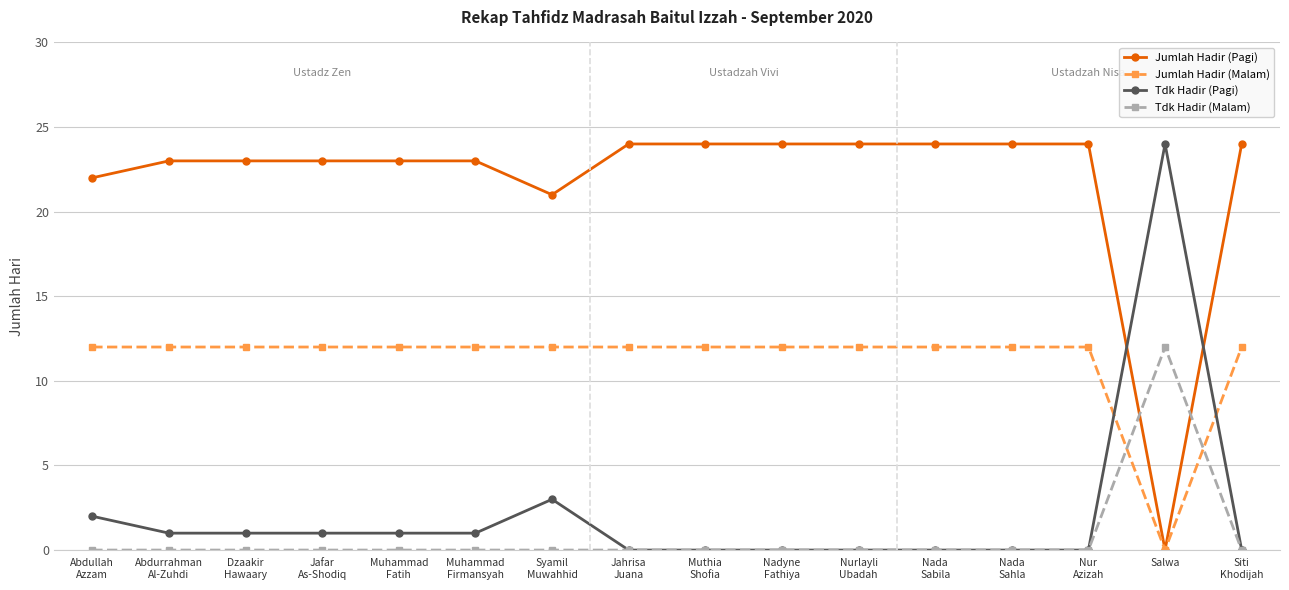

Does the chart display data point markers on the line(s)?

Yes